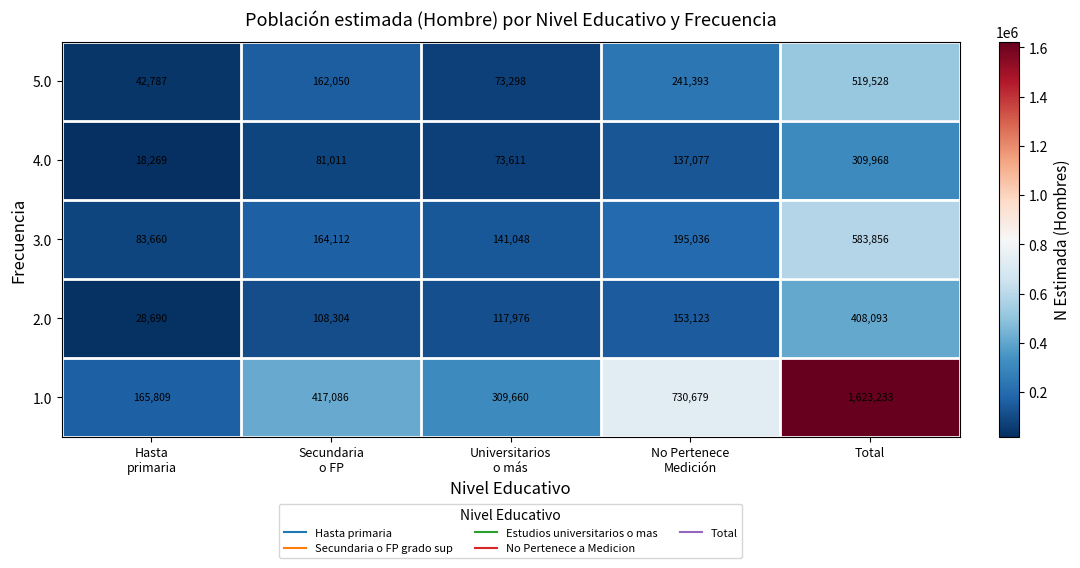

Rank the series by their maximum value, from lowest to highest.

4.0, 2.0, 5.0, 3.0, 1.0